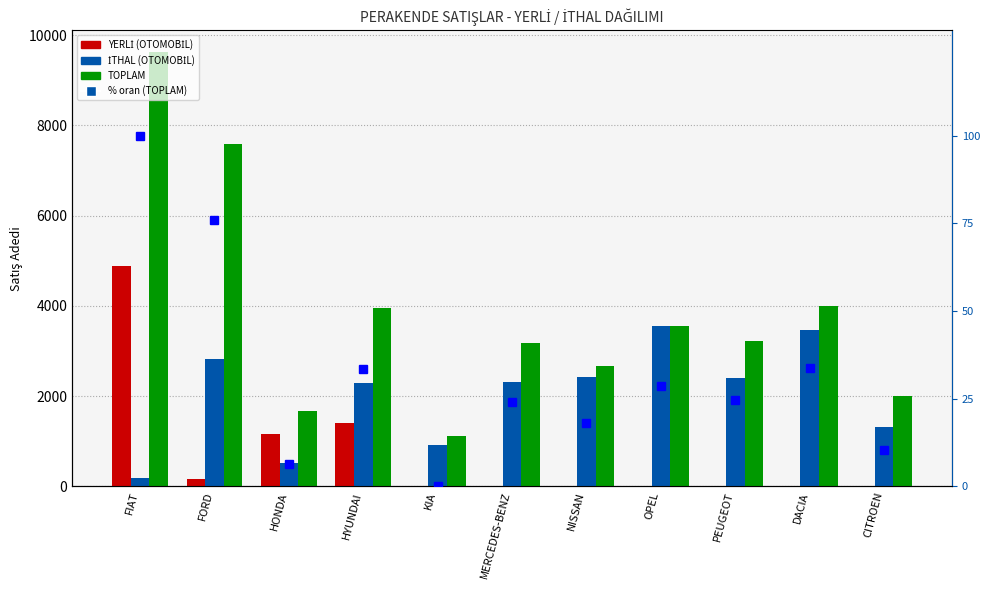

Is the value of İTHAL (OTOMOBİL) at MERCEDES-BENZ greater than the value of TOPLAM at PEUGEOT?

No